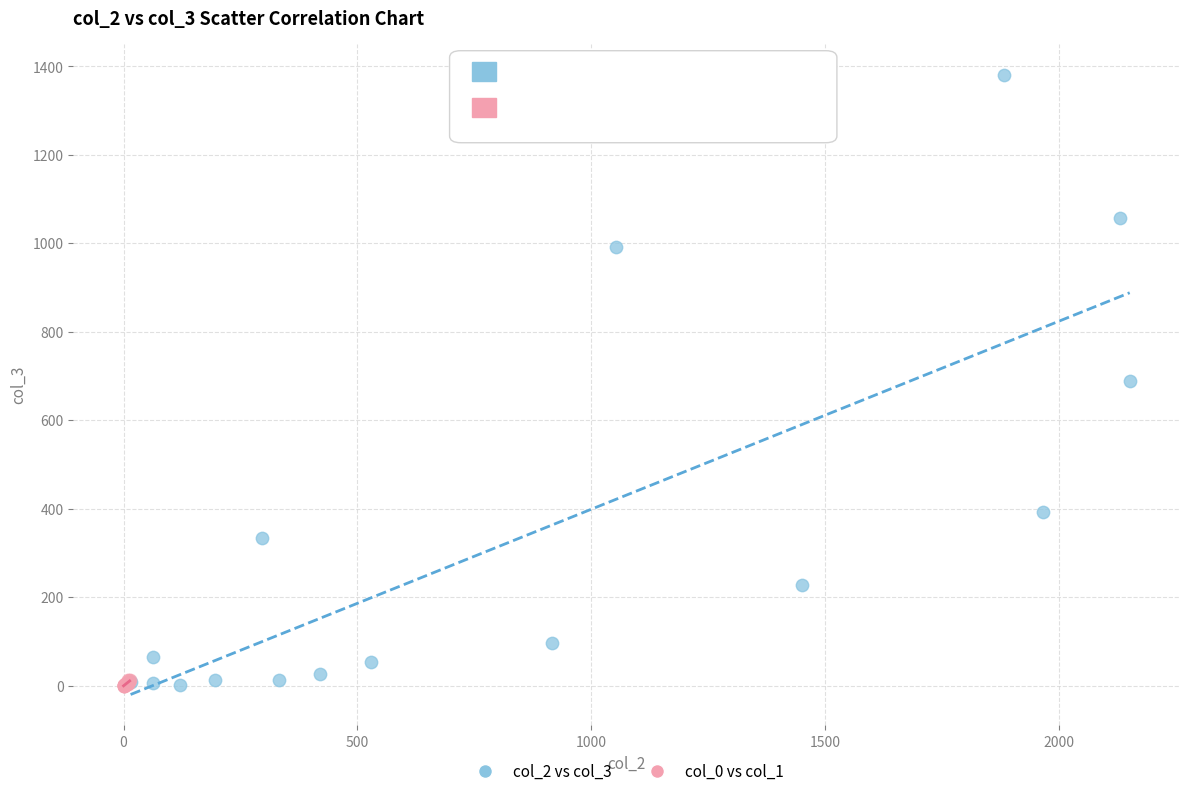

What are all the series names shown in the legend?

col_2 vs col_3, col_0 vs col_1